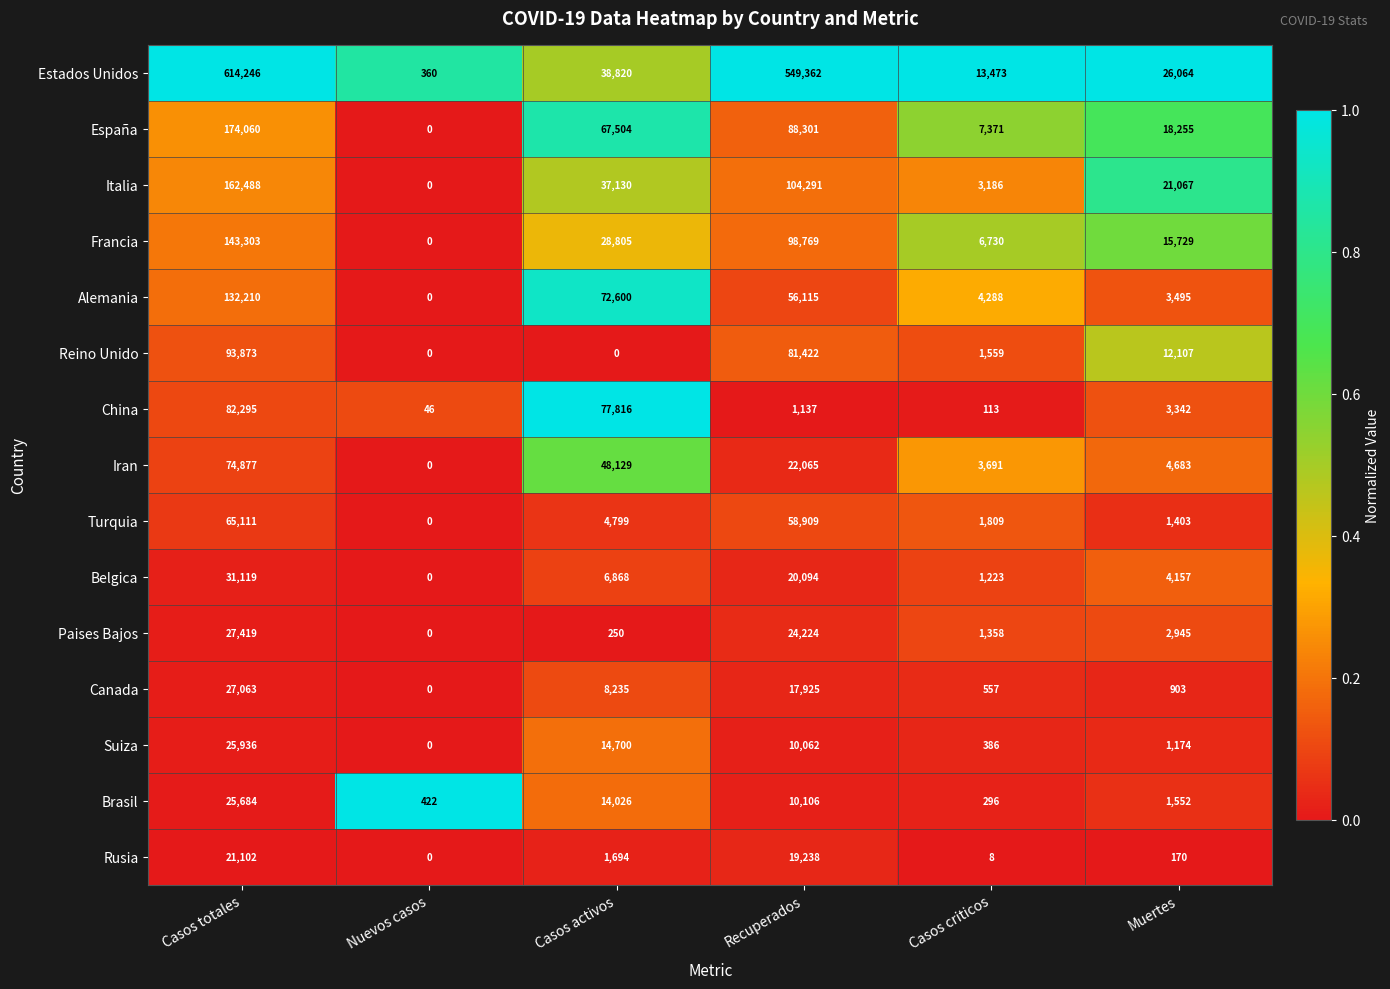

What is the difference between the highest and lowest values at Muertes?

25894